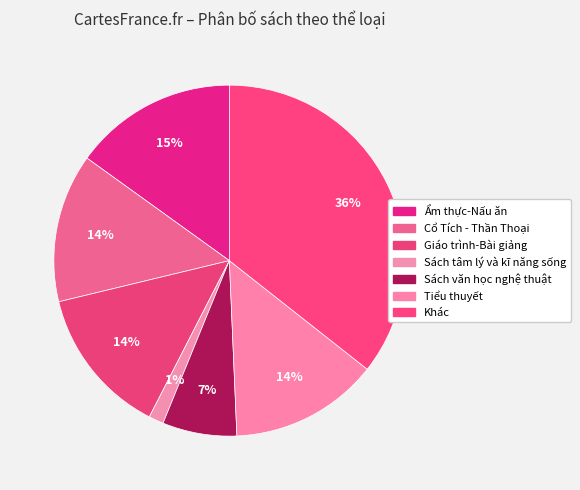

What is the total percentage of Ẩm thực-Nấu ăn and Sách văn học nghệ thuật?

21.9%